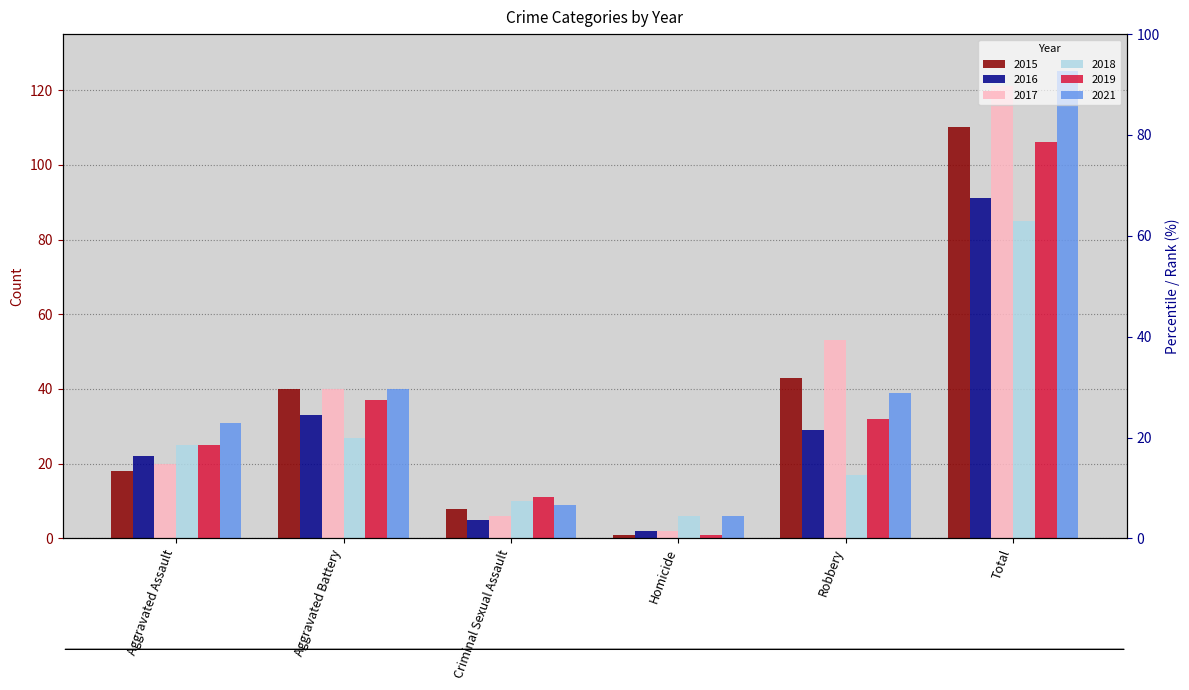

What is the total value across all series at Aggravated Battery?

217